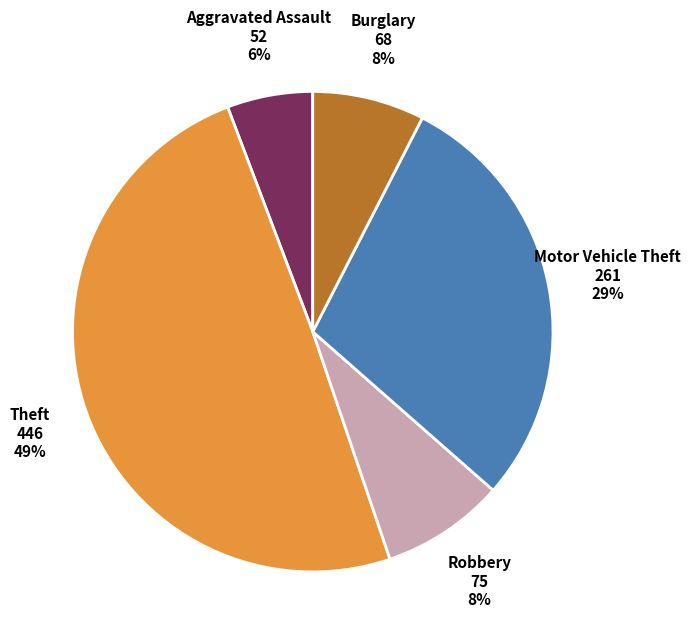

To the nearest percent, what is the average slice percentage?

20%